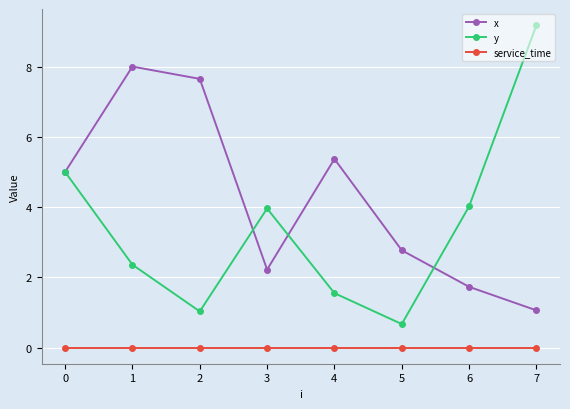

Which series has the largest total across all categories?

x